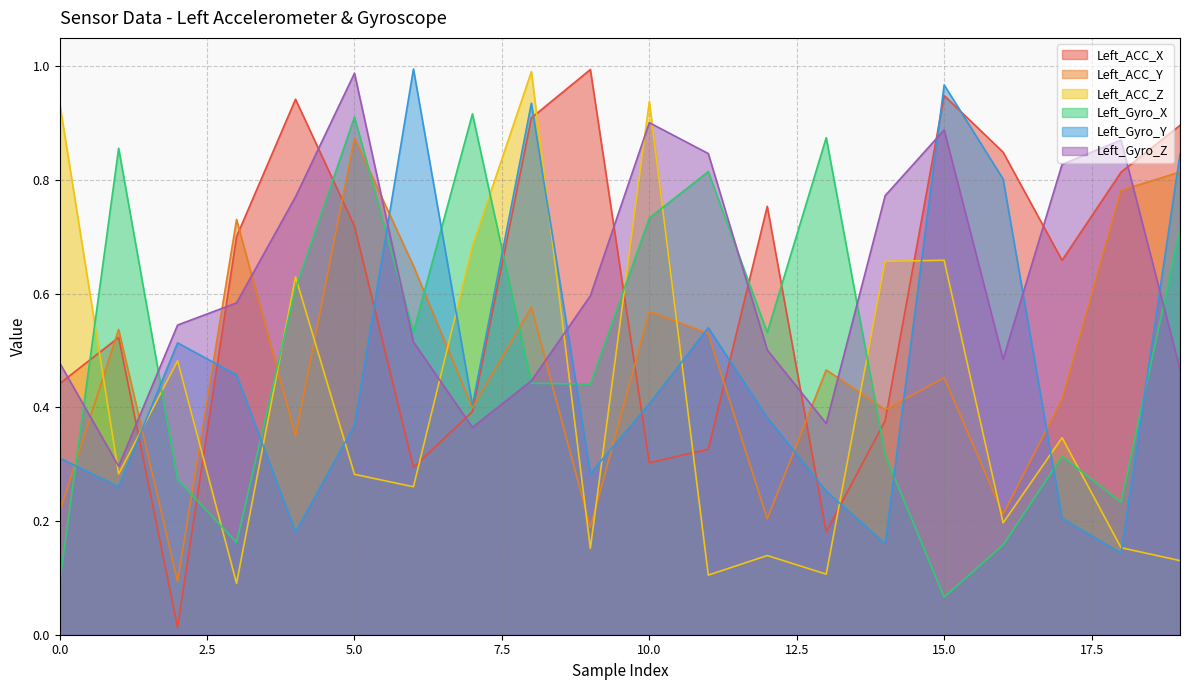

What is the approximate value of Left_ACC_Z at 9?

0.2